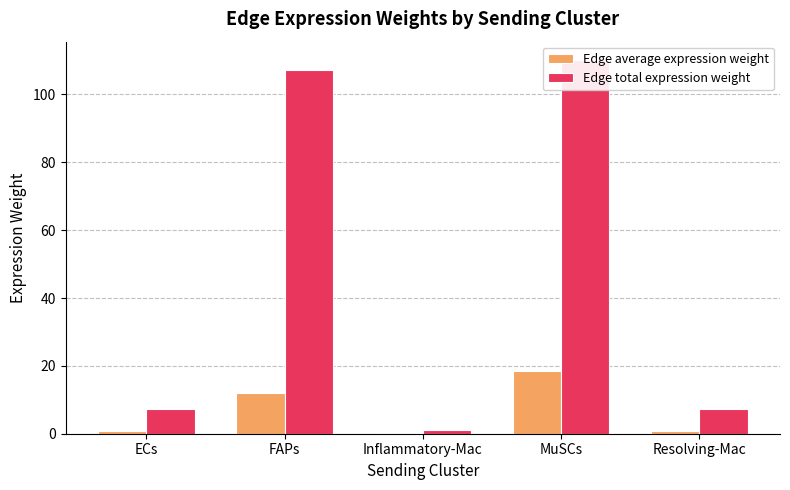

What is the maximum value for Edge average expression weight?

18.3